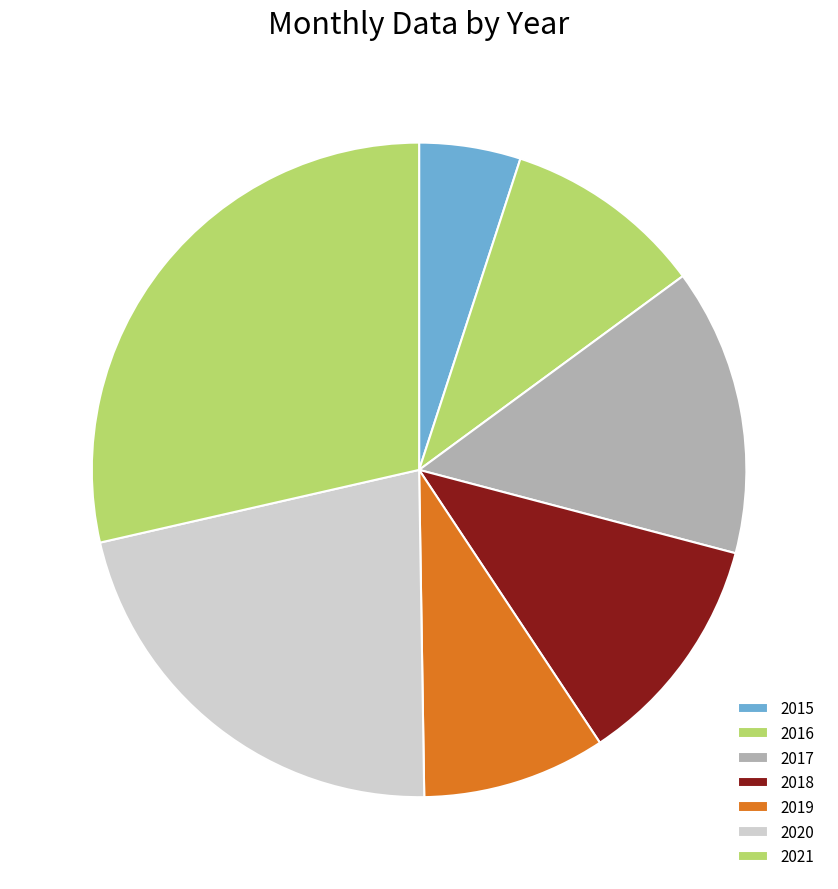

Does 2018 represent more than half of the total?

No